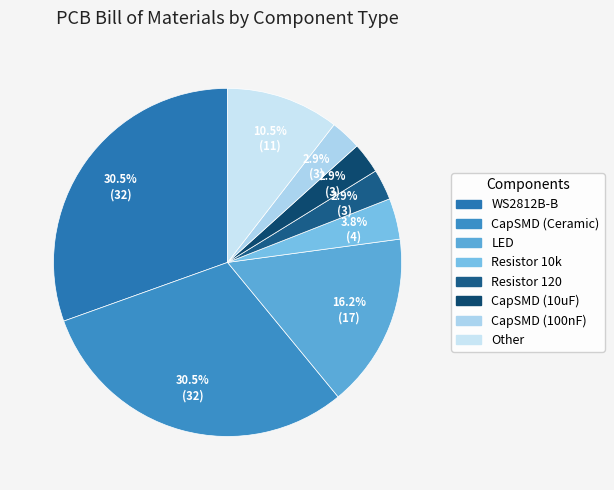

Count the number of slices in the pie.

8